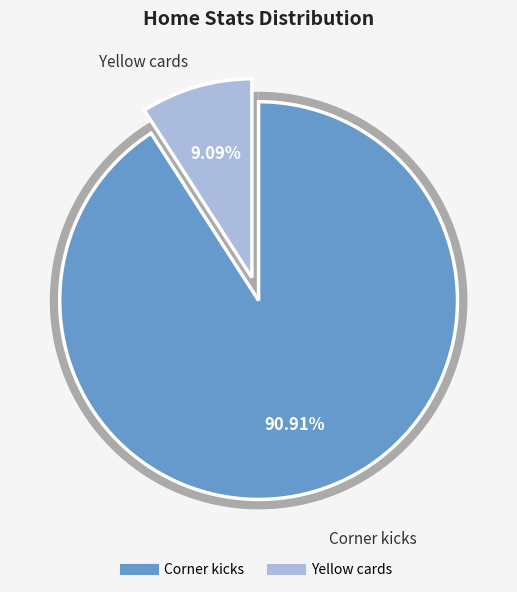

The Corner kicks slice represents 91% of the pie. True or false?

True